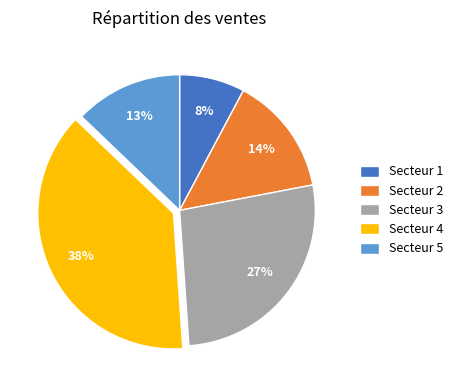

Is there a majority slice in this chart?

No